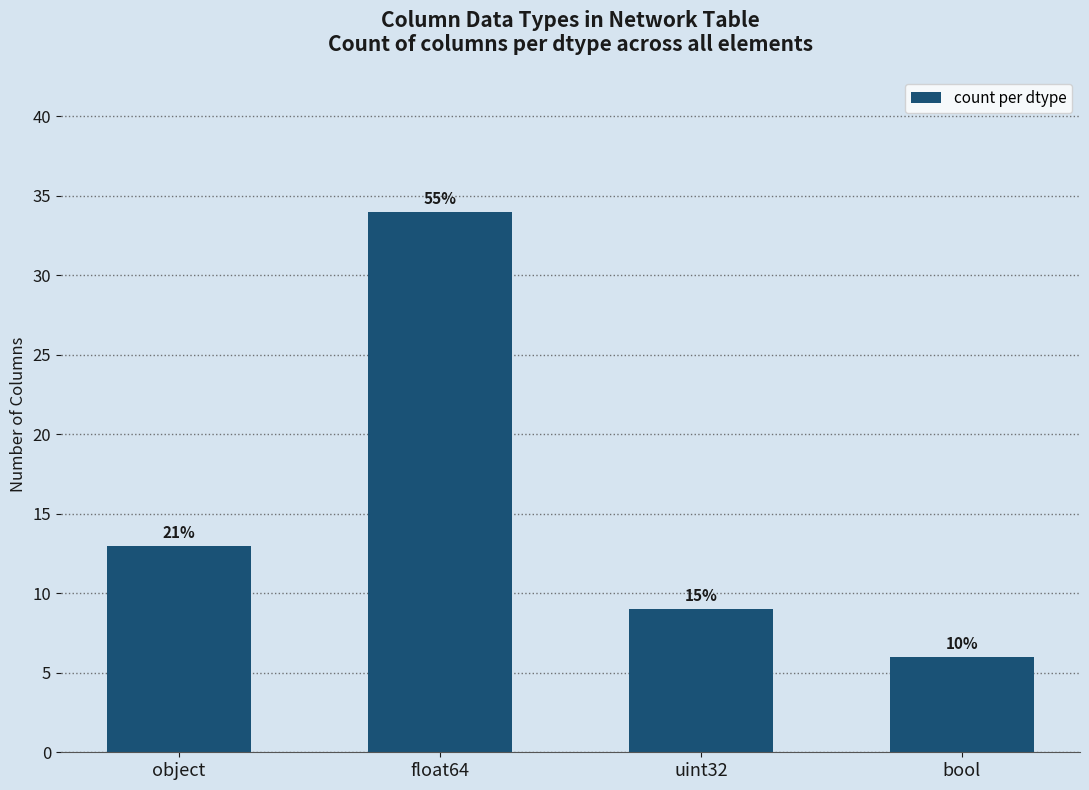

Is it true that the value at object is 13?

True